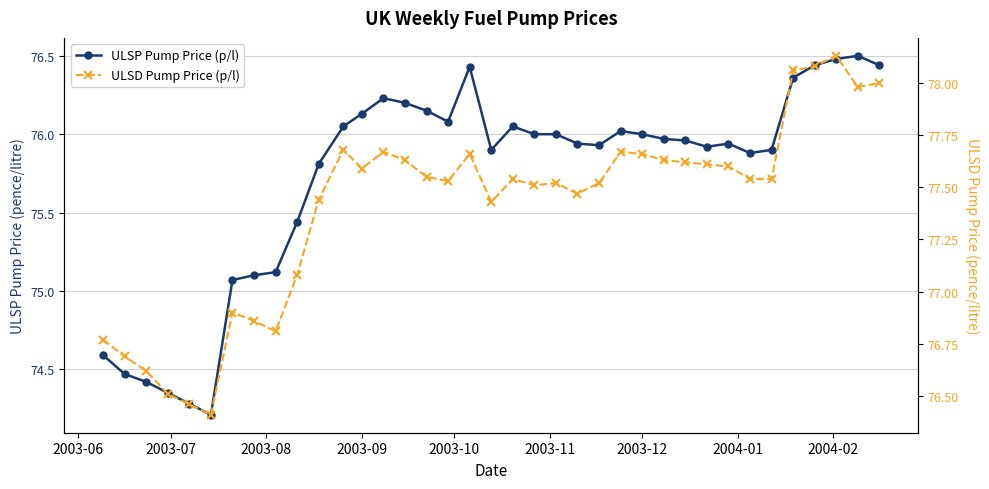

True or false: ULSP Pump Price (p/l) and ULSD Pump Price (p/l) cross at least once.

False